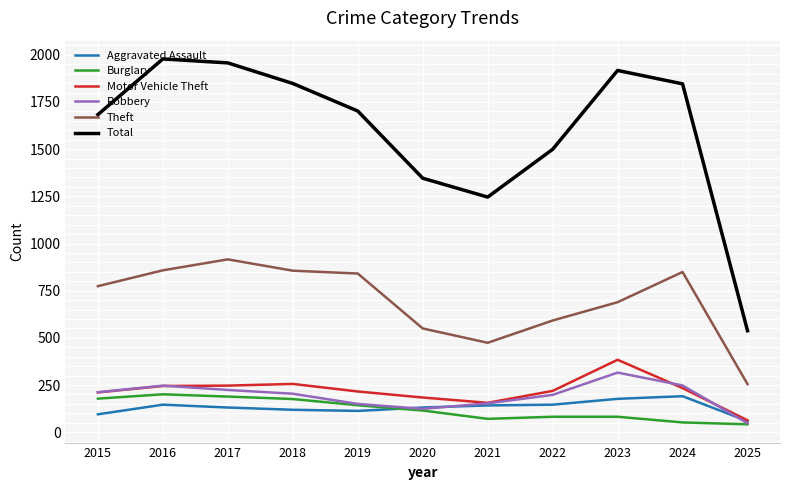

Which series has the largest total across all categories?

Total